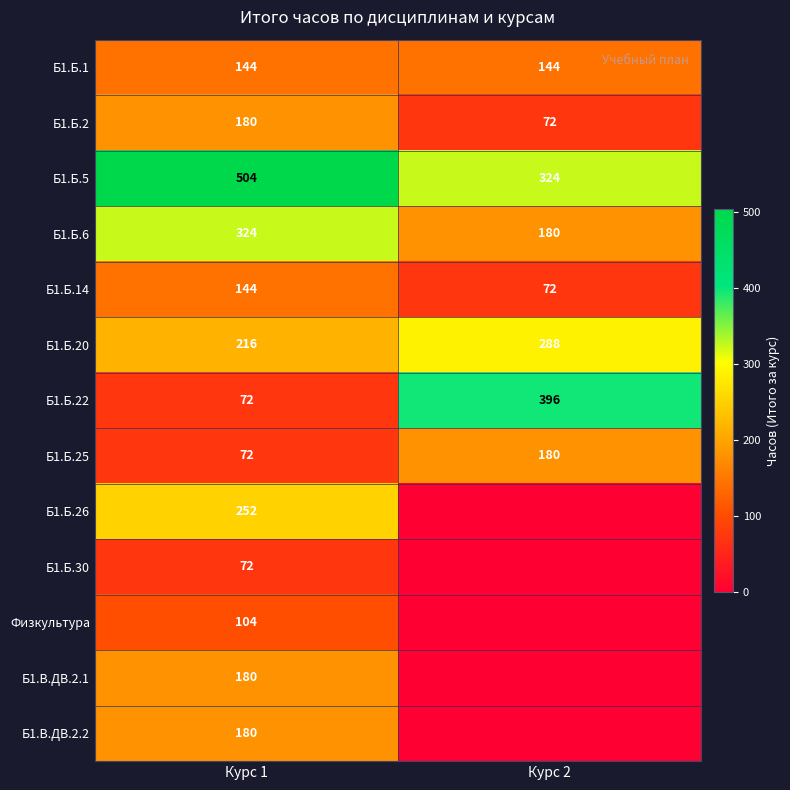

List the labels in order of Б1.Б.14 value, largest first.

Курс 1, Курс 2